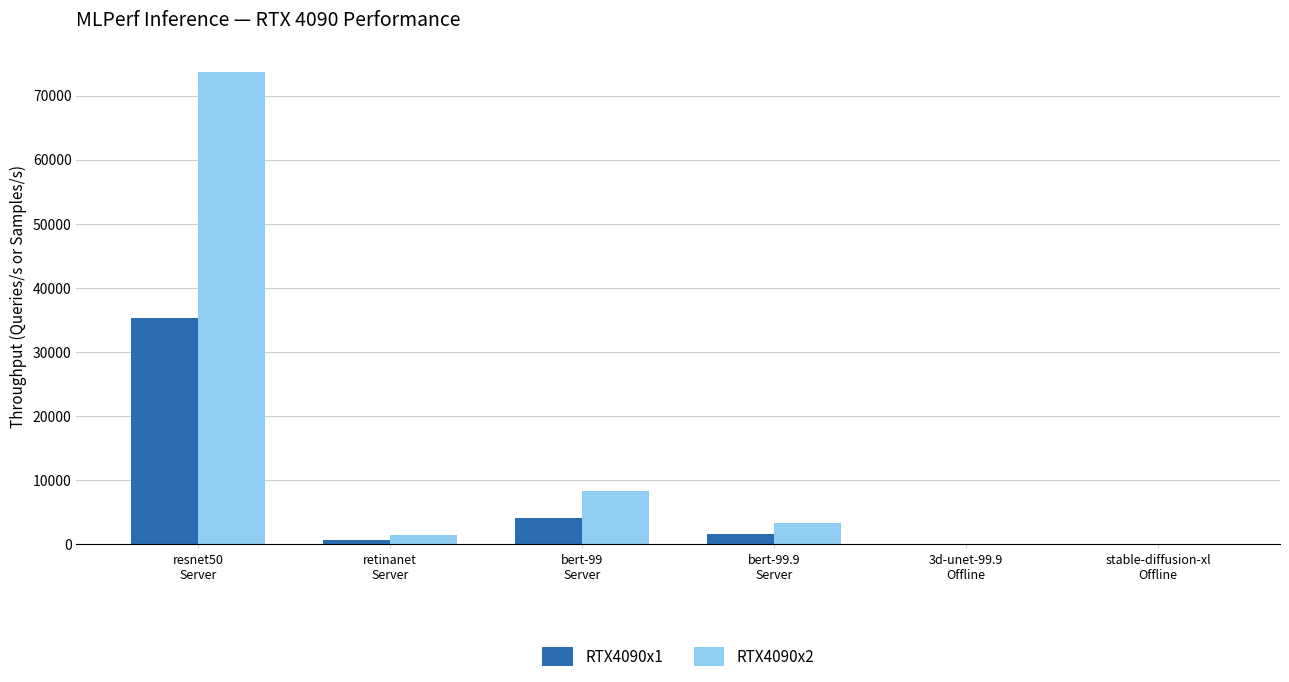

At which category is the sum across all series the highest?

resnet50
Server